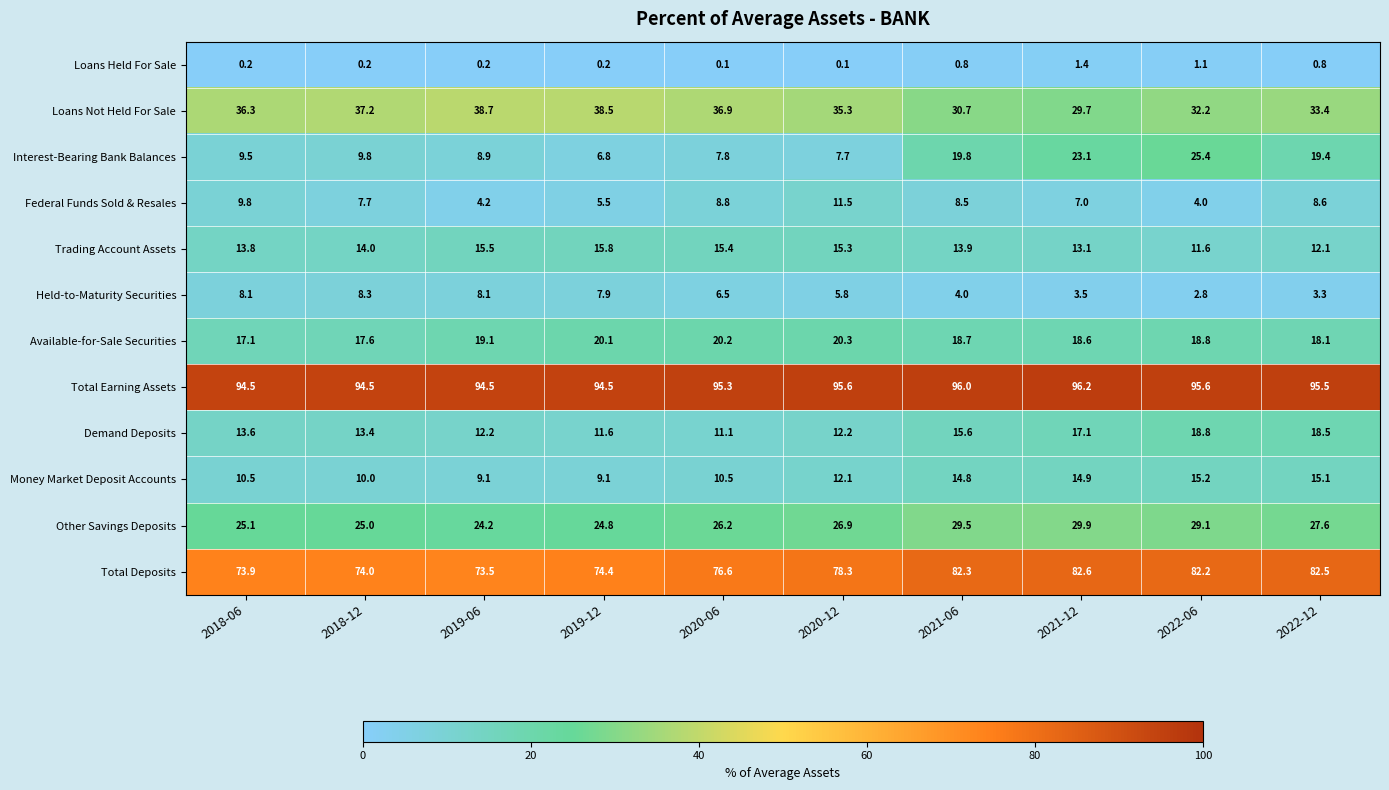

What is the difference between the maximum and minimum values in the Total Deposits series?

9.1